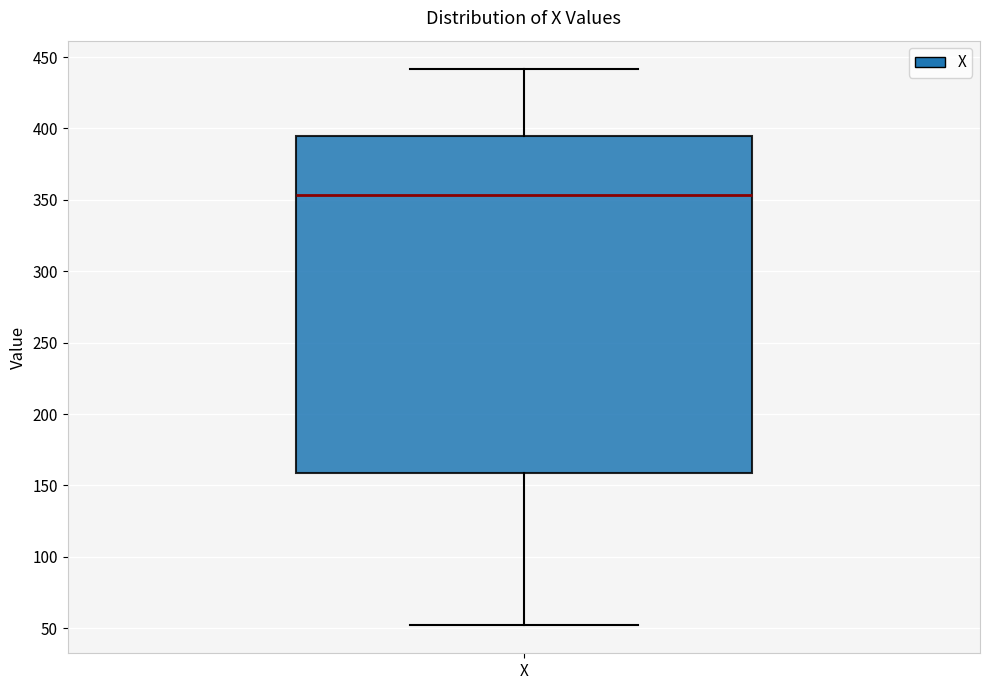

Transcribe this box plot: give where the median line is, the range the box spans, and where the two whiskers end, as read against the y-axis. The values are not printed on the chart, so give them approximately, as read against the axis.

median 355, box 160 to 395, whiskers 50 to 440